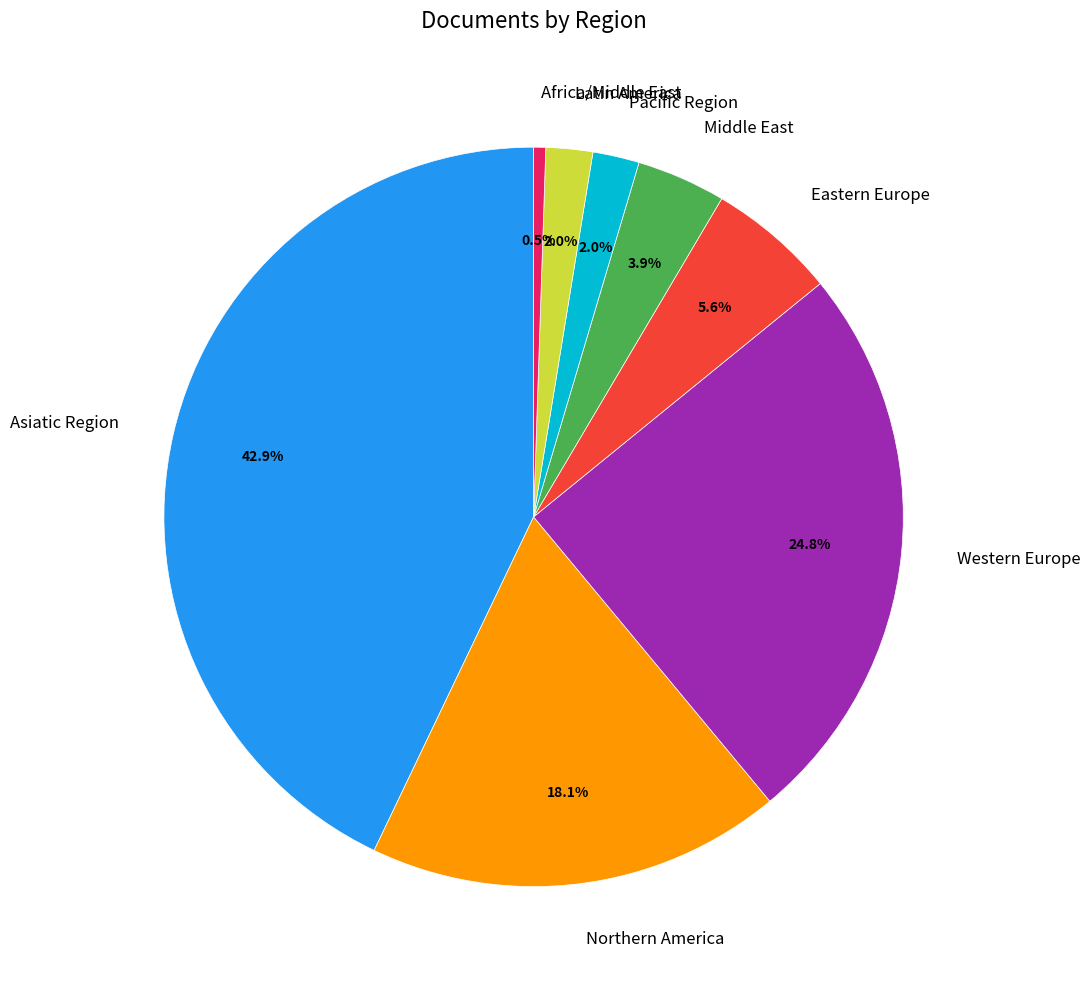

To the nearest percent, what is the difference between the Western Europe and Latin America slice percentages?

23%